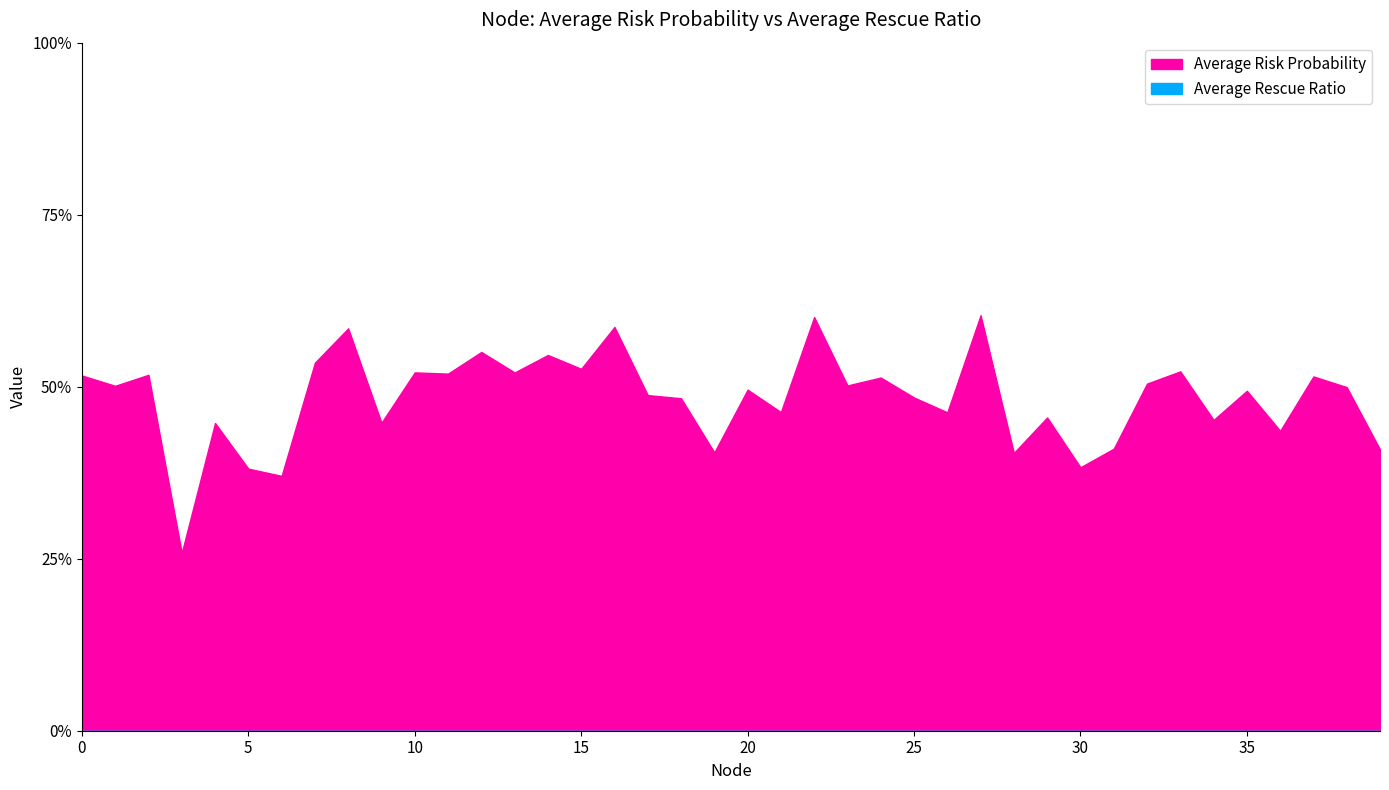

What is the total value across all series at 39?

0.4